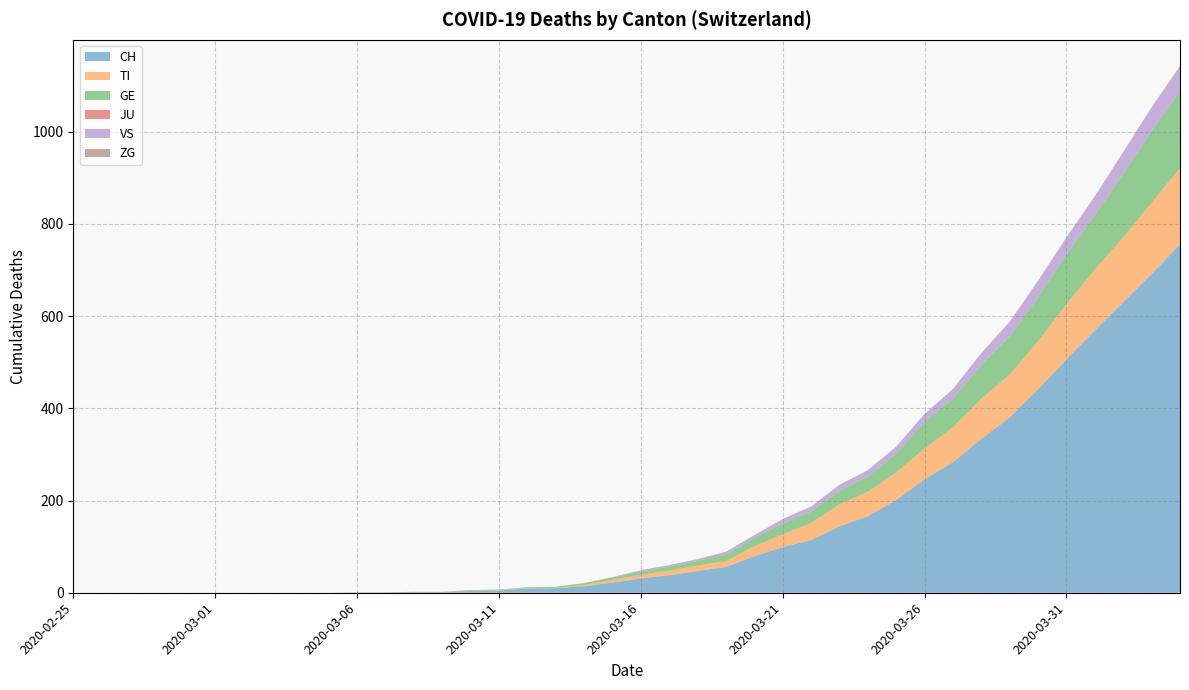

Reading left to right, list all the values displayed in this chart.

CH: 0	0	0	0	0	0	0	0	0	0	1	1	2	2	4	5	9	10	14	22	31	38	47	56	79	99	114	144	166	201	246	283	334	380	441	506	569	630	691	756
TI: 0	0	0	0	0	0	0	0	0	0	0	0	0	0	1	1	1	1	3	6	8	10	12	13	22	28	37	48	53	60	67	76	87	93	105	120	132	141	155	165
GE: 0	0	0	0	0	0	0	0	0	0	0	0	0	0	1	1	2	2	4	5	7	9	10	14	17	23	25	29	33	41	58	62	73	83	95	107	118	137	155	166
JU: 0	0	0	0	0	0	0	0	0	0	0	0	0	0	0	0	0	0	0	0	0	0	0	0	0	0	0	0	0	0	0	0	0	0	0	0	0	0	0	0
VS: 0	0	0	0	0	0	0	0	0	0	0	0	0	0	0	0	0	0	0	1	3	3	4	6	7	10	11	13	14	15	17	21	25	31	35	37	40	47	51	53
ZG: 0	0	0	0	0	0	0	0	0	0	0	0	0	0	0	0	0	0	0	0	0	0	0	0	0	0	0	0	0	0	0	0	1	1	1	1	1	1	1	2